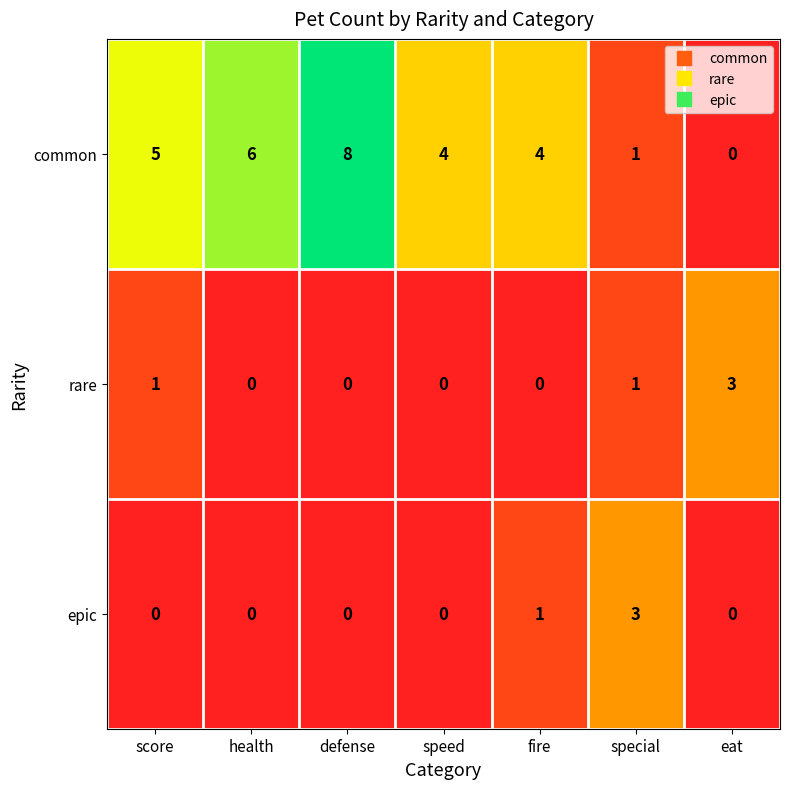

The common series shows 5 at score. True or false?

True